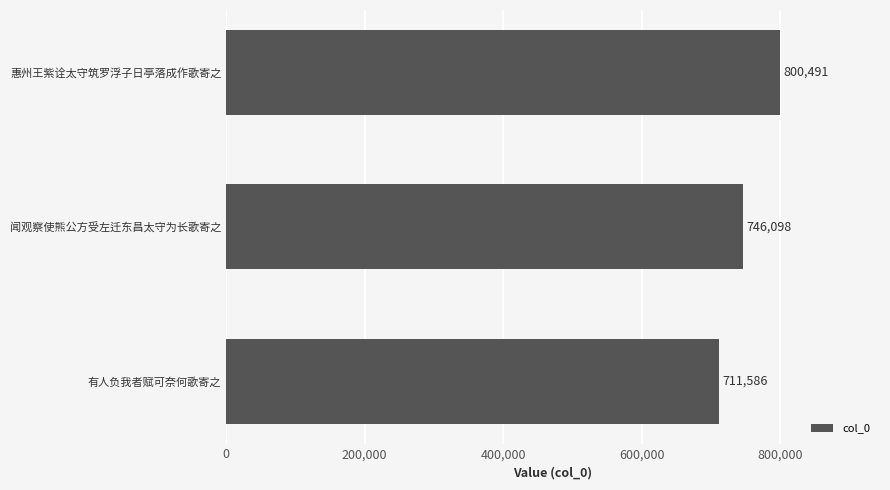

How many distinct data groups are displayed?

1